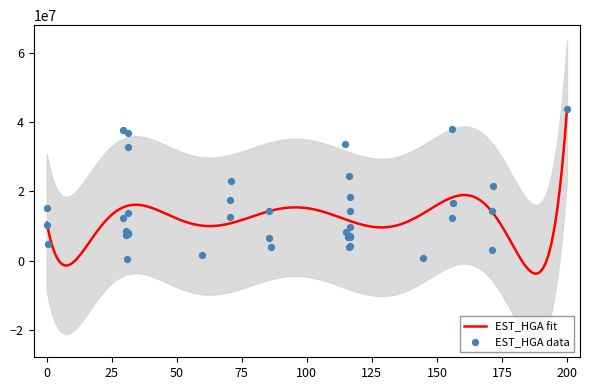

What is the maximum value for EST_HGA fit?

43777690.4